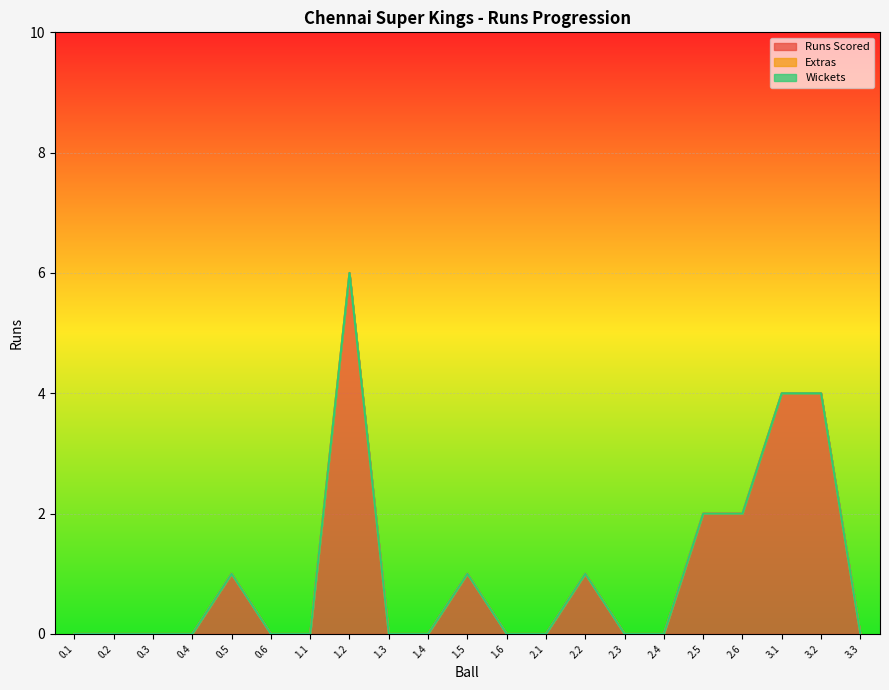

Reading left to right, transcribe all the data shown in this chart.

Runs Scored: 0	0	0	0	1	0	0	6	0	0	1	0	0	1	0	0	2	2	4	4	0
Extras: 0	0	0	0	0	0	0	0	0	0	0	0	0	0	0	0	0	0	0	0	0
Wickets: 0	0	0	0	0	0	0	0	0	0	0	0	0	0	0	0	0	0	0	0	0